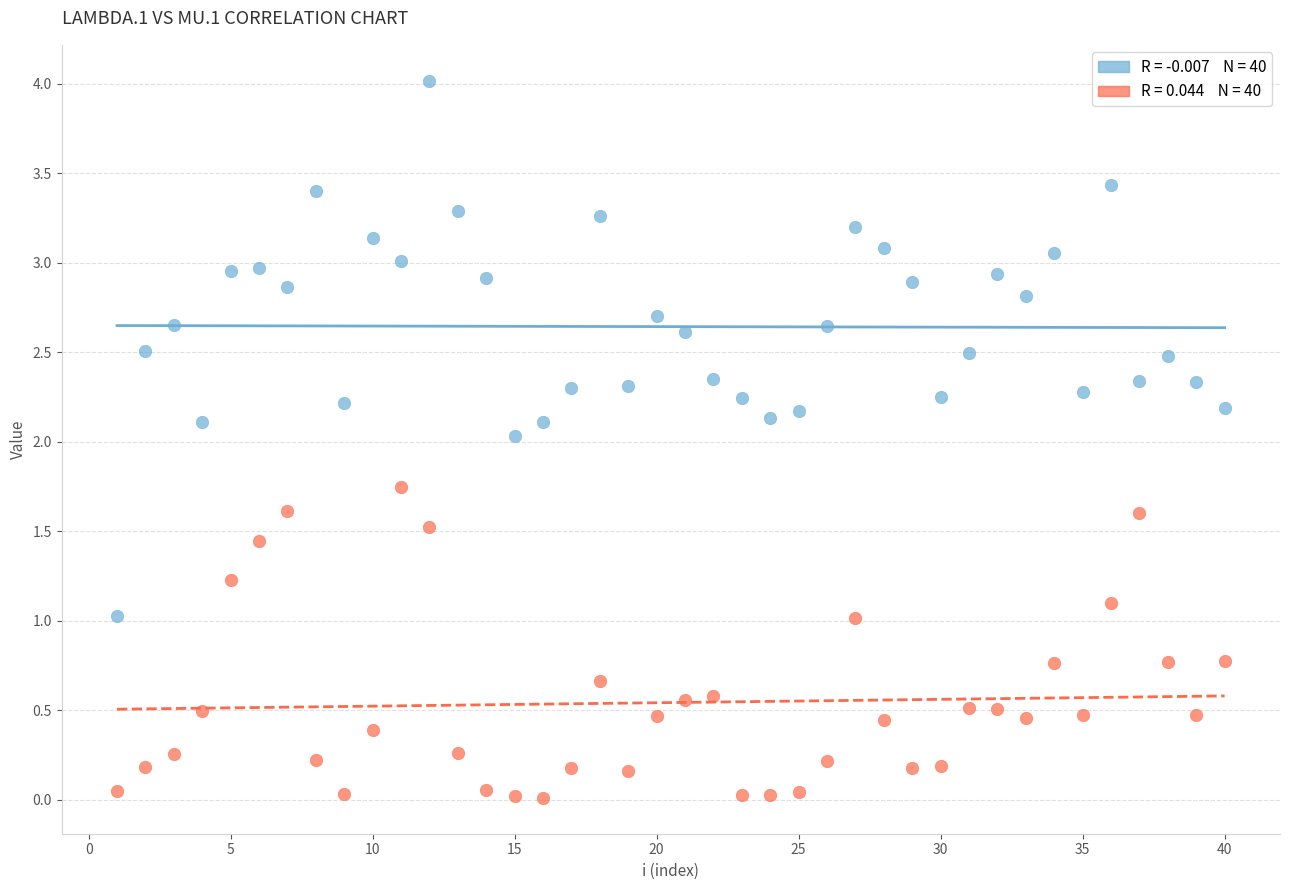

Across all data points, what is the range of Y values (max minus min)?

4.0